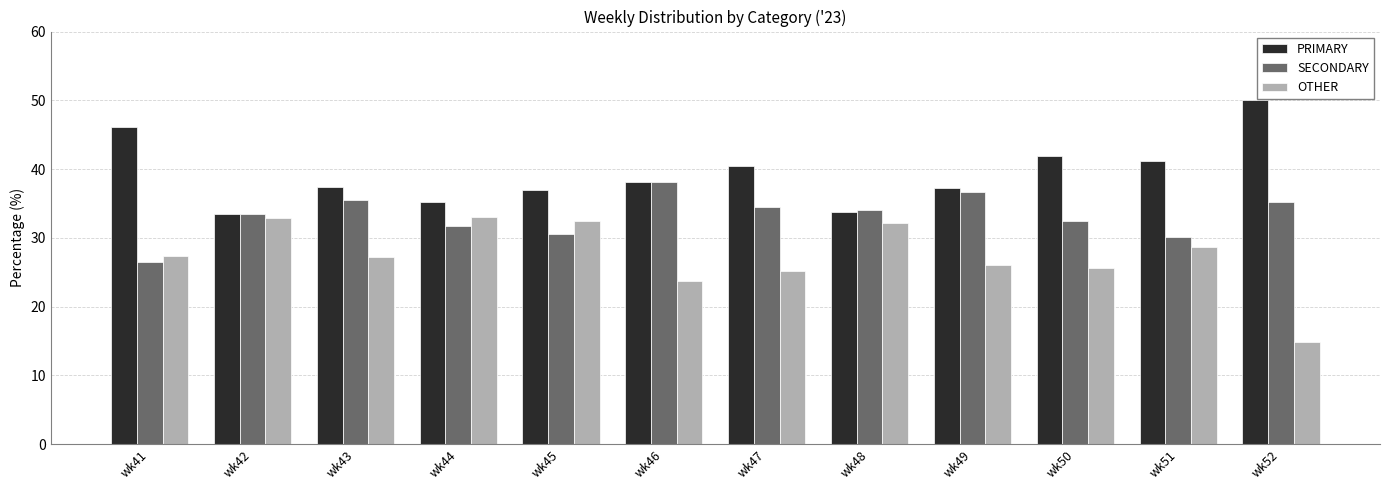

What is the total value across all series at wk52?

100.0